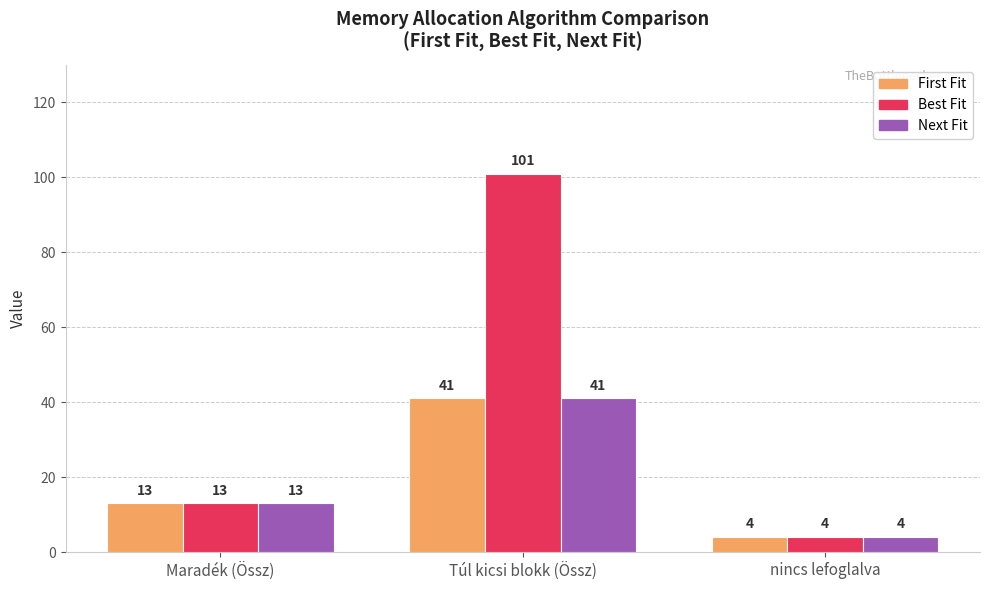

How many values in the Next Fit series are below 13?

1